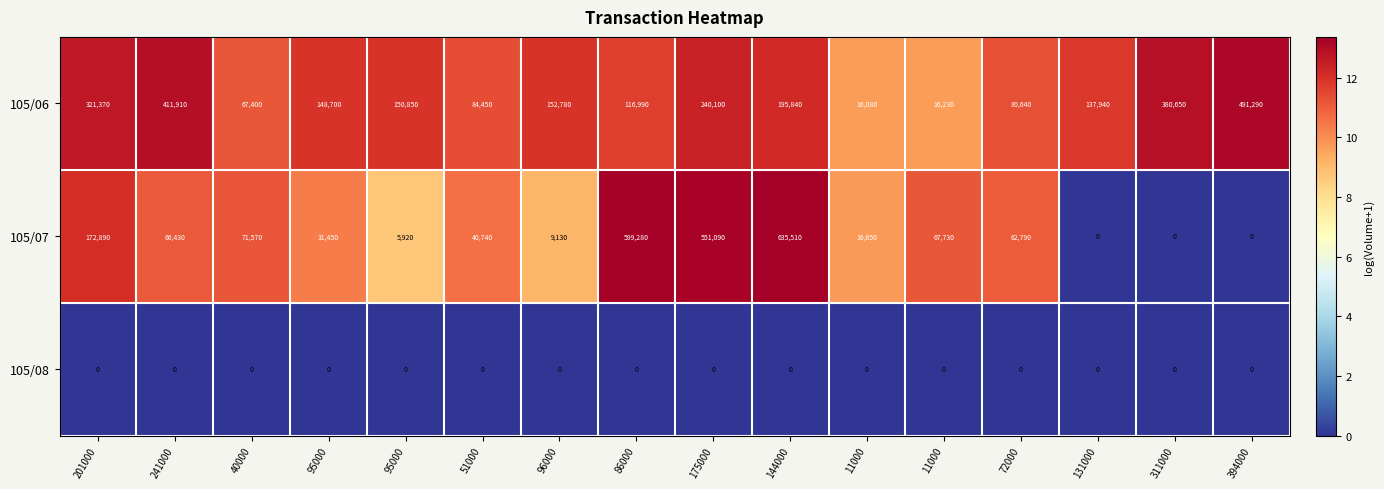

Reading left to right, extract all data points from this chart.

105/06: 201000=321370.0	241000=411910.0	40000=67400.0	95000=148700.0	95000=150850.0	51000=84450.0	96000=152780.0	86000=116990.0	175000=240100.0	144000=195840.0	11000=16080.0	11000=16230.0	72000=80640.0	131000=137940.0	311000=380650.0	394000=491290.0
105/07: 201000=172890.0	241000=66430.0	40000=71570.0	95000=31450.0	95000=5920.0	51000=40740.0	96000=9130.0	86000=599280.0	175000=551090.0	144000=635510.0	11000=16650.0	11000=67730.0	72000=62790.0	131000=0.0	311000=0.0	394000=0.0
105/08: 201000=0.0	241000=0.0	40000=0.0	95000=0.0	95000=0.0	51000=0.0	96000=0.0	86000=0.0	175000=0.0	144000=0.0	11000=0.0	11000=0.0	72000=0.0	131000=0.0	311000=0.0	394000=0.0